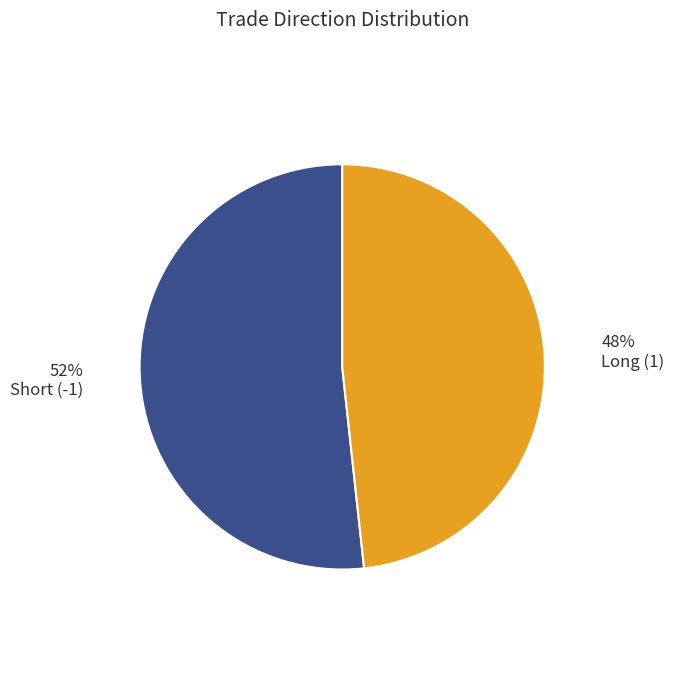

How many slices are in this pie chart?

2